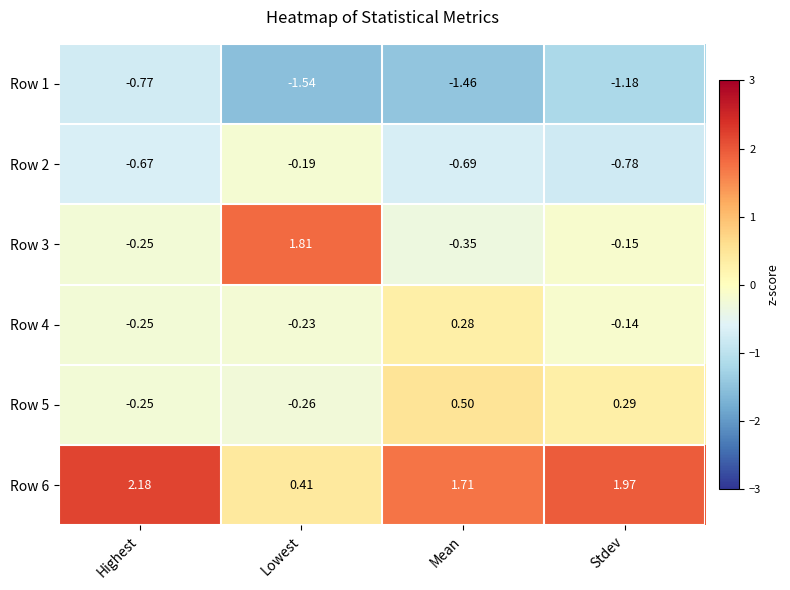

At which category is the sum across all series the highest?

Stdev